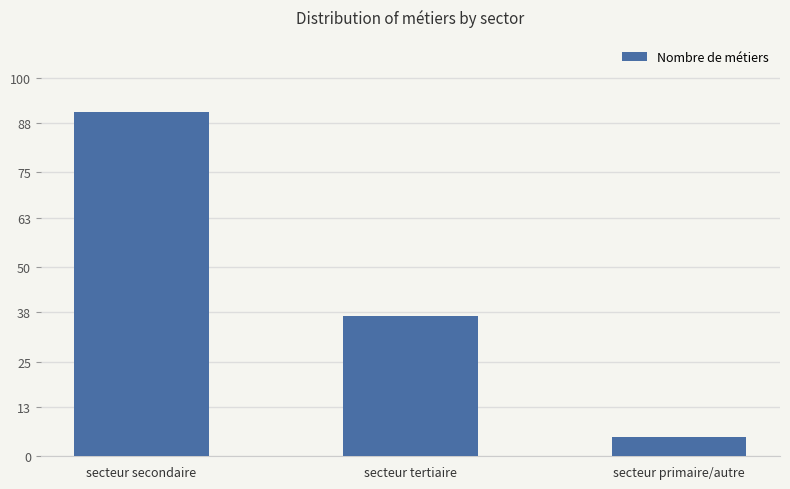

Read the value at secteur primaire/autre, to the nearest 5.

5